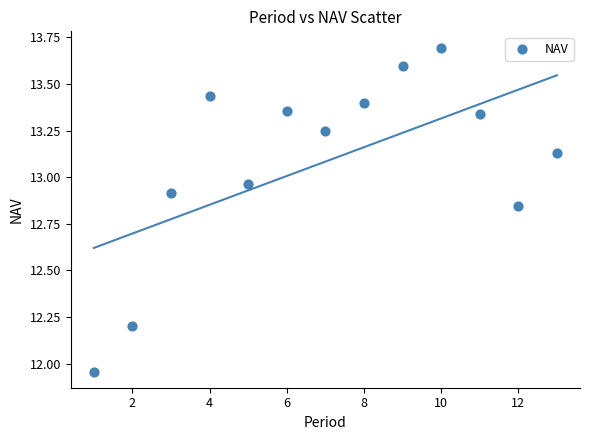

What is the range of Y values (max minus min)?

1.7